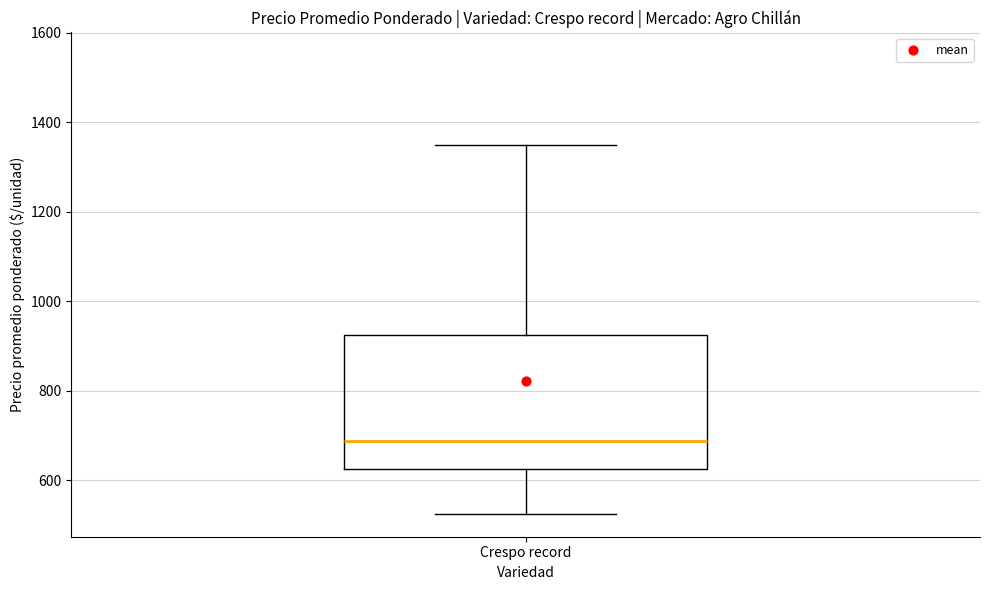

Transcribe this box plot: give where the median line is, the range the box spans, and where the two whiskers end, as read against the y-axis. The values are not printed on the chart, so give them approximately, as read against the axis.

median 680, box 620 to 920, whiskers 520 to 1360